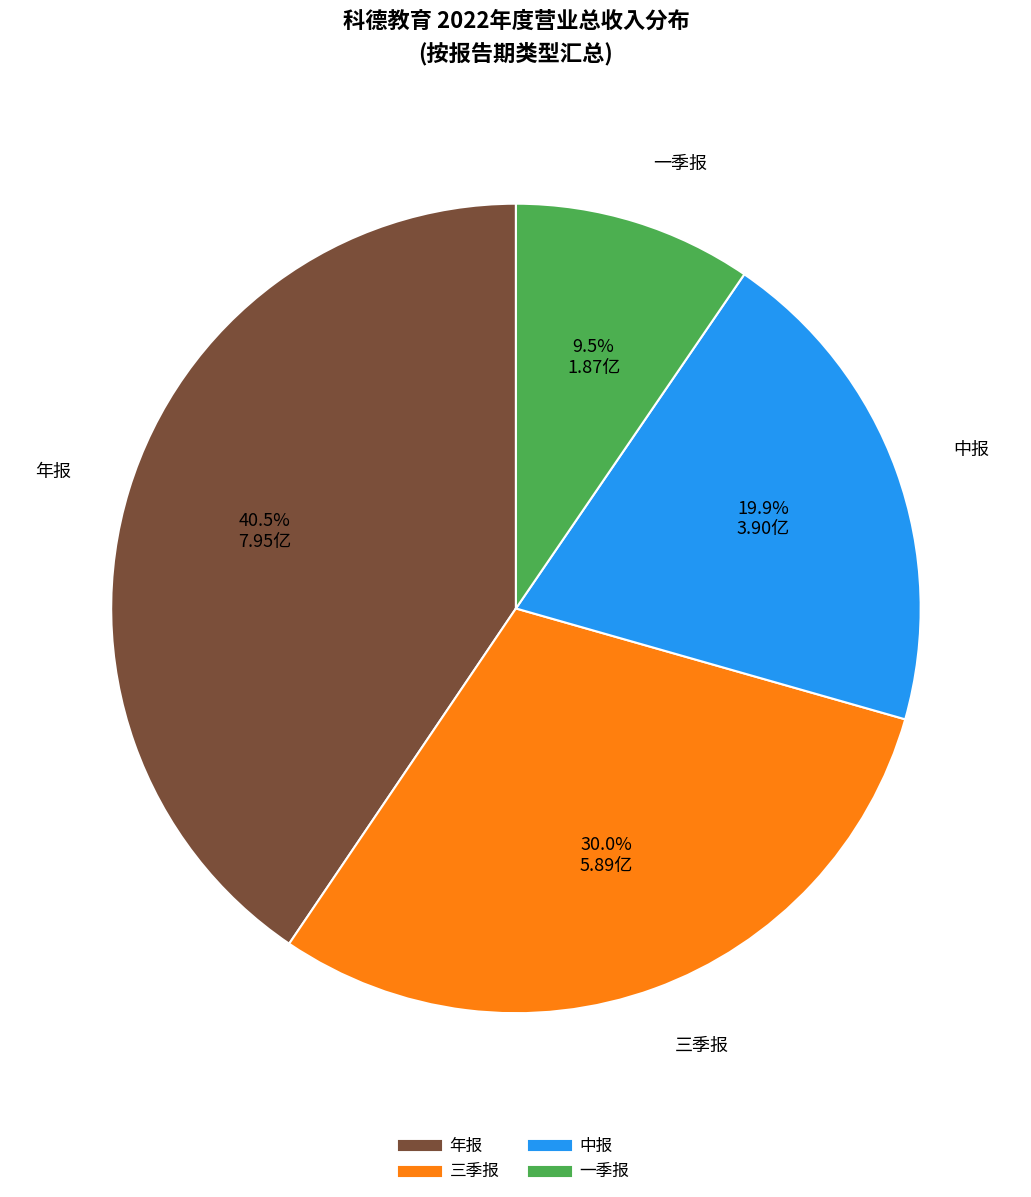

How many slices are in this pie chart?

4